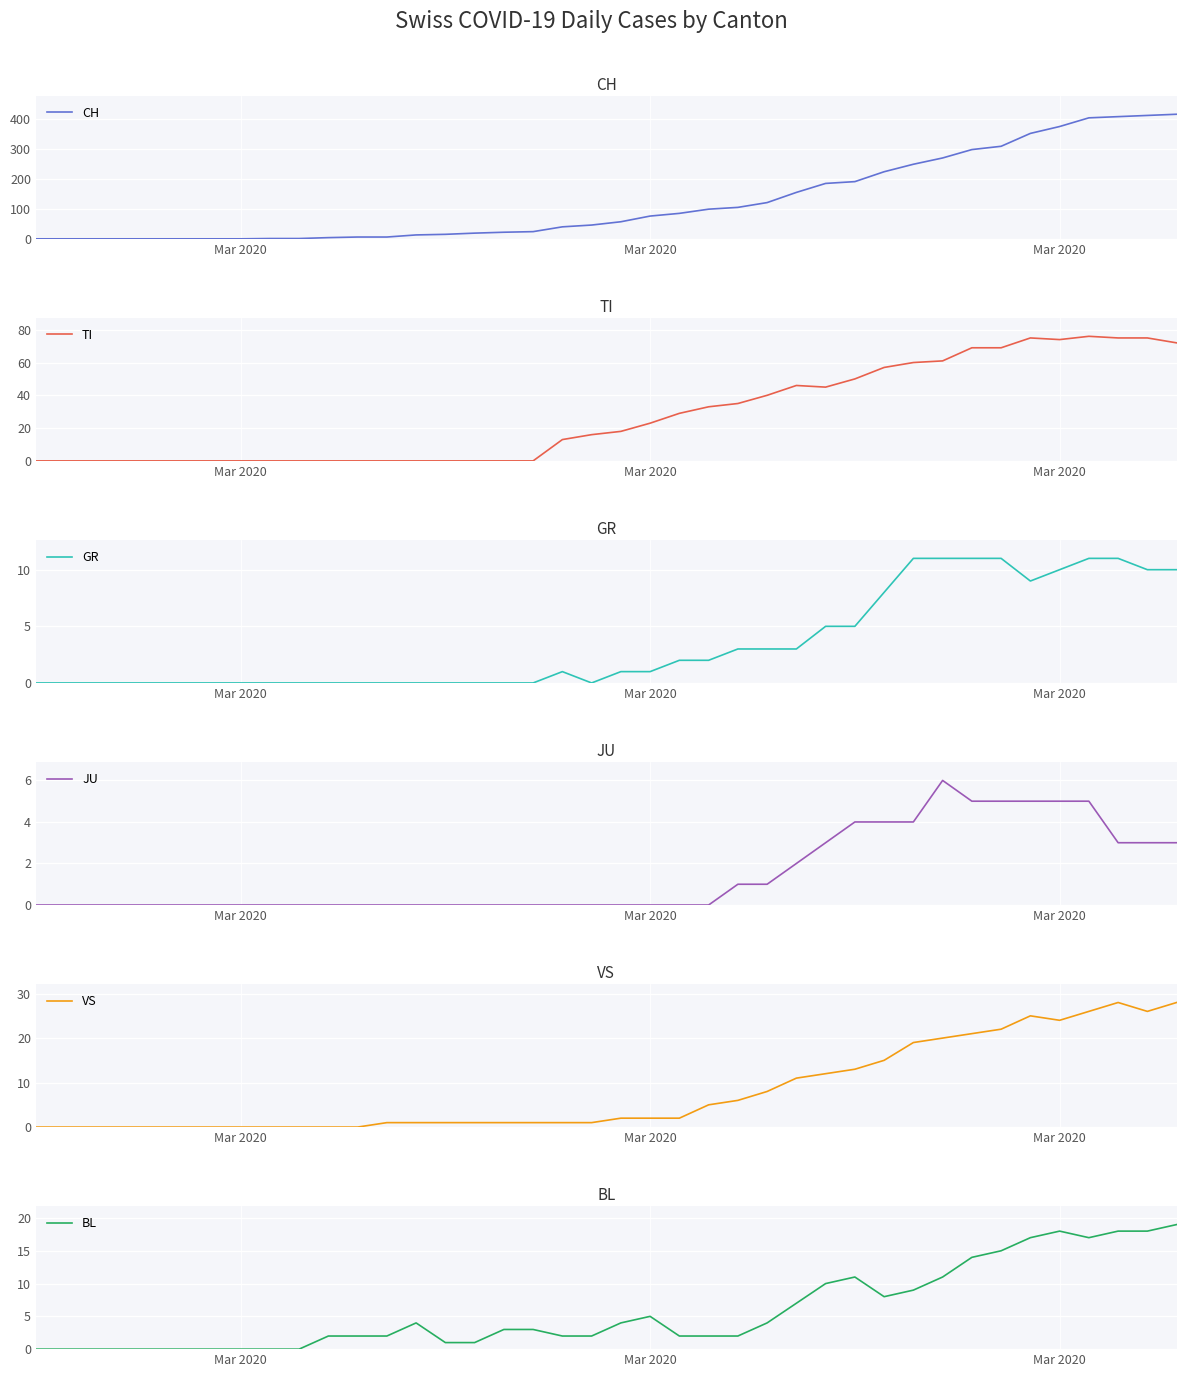

What is the value of the BL point at the 13th from the left?

2